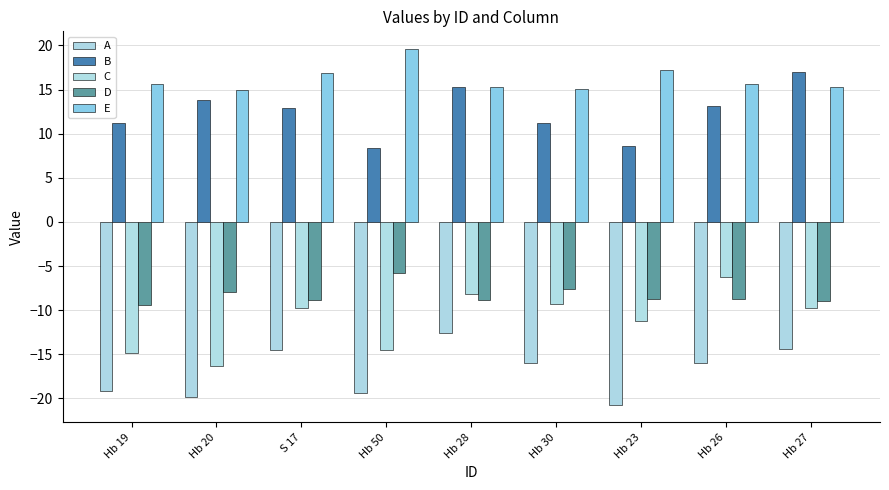

How many bars are there in total?

45